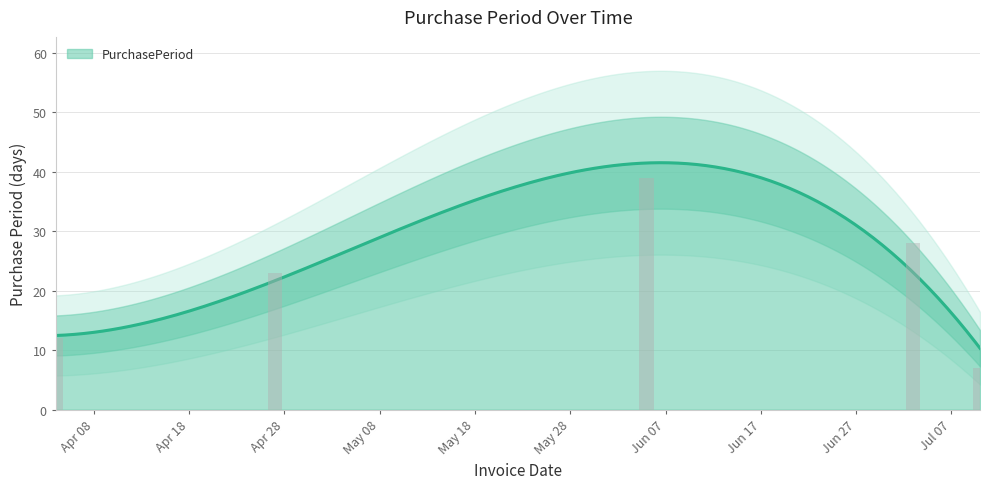

What is the label of the 1st bar from the left?

2017-04-04